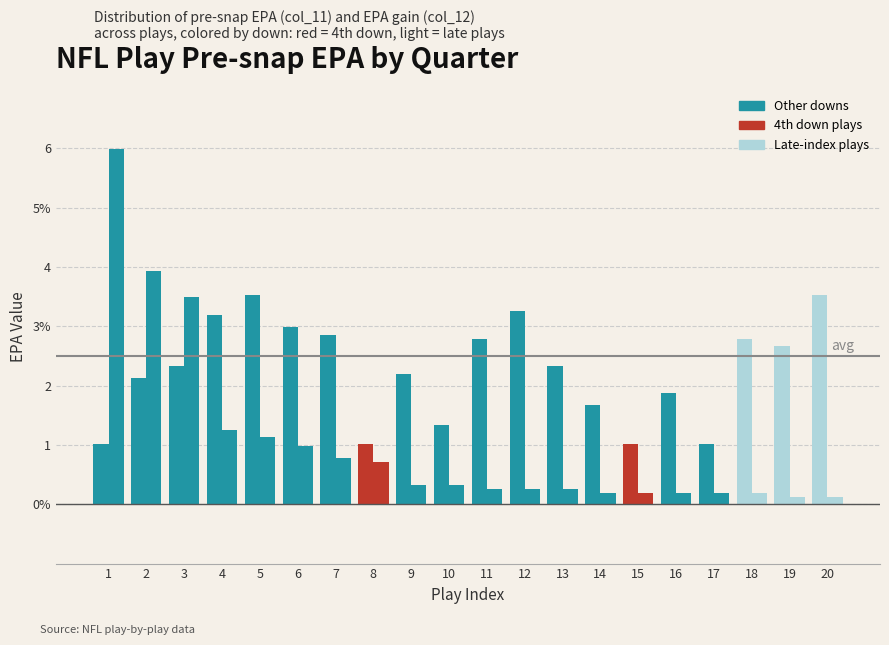

True or false: Pre-snap EPA (col_11) has a value of 0.6 at 9.

False